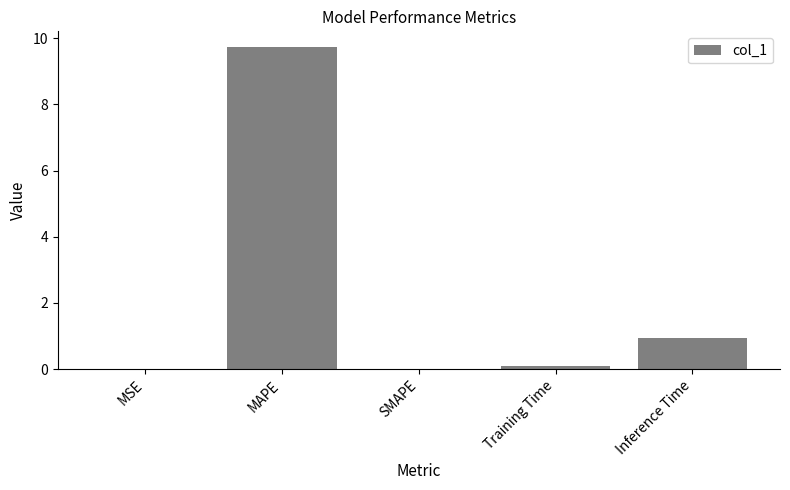

Read the value at Training Time.

0.1